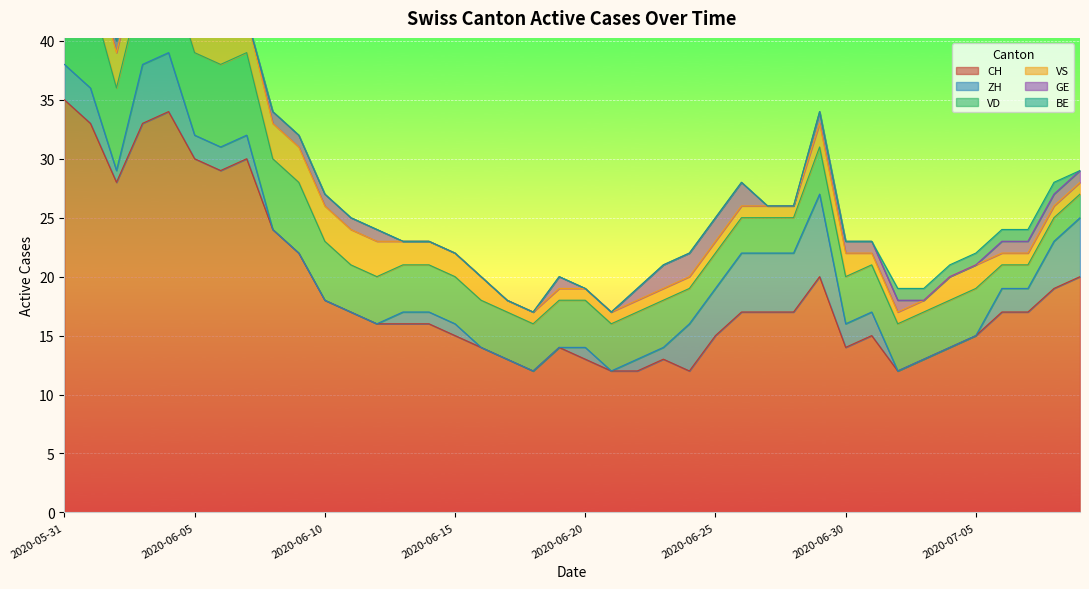

Is the value of VS at 2020-06-13 greater than the value of CH at 2020-06-20?

No